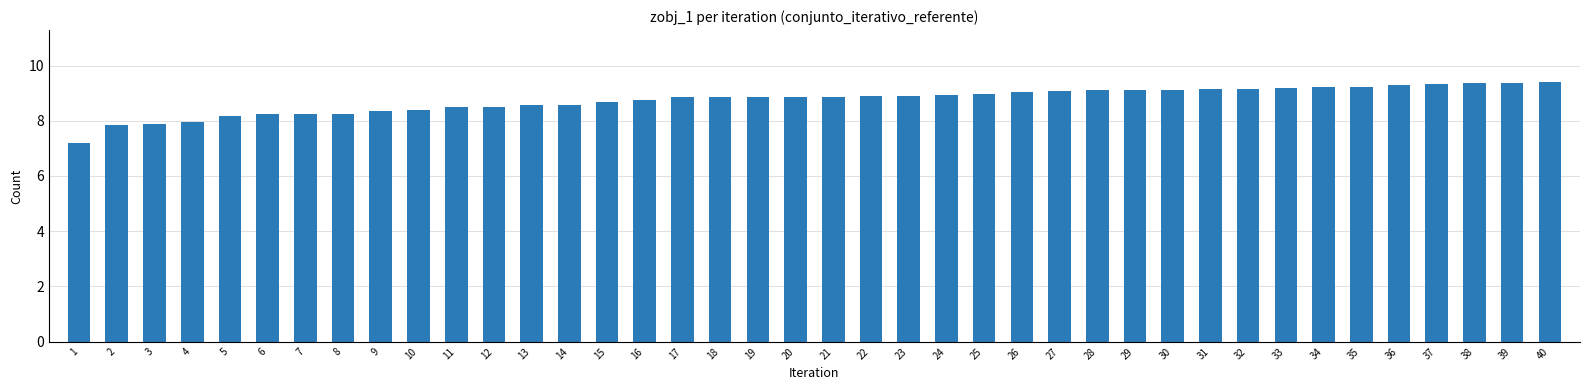

What is the greatest value displayed?

9.4